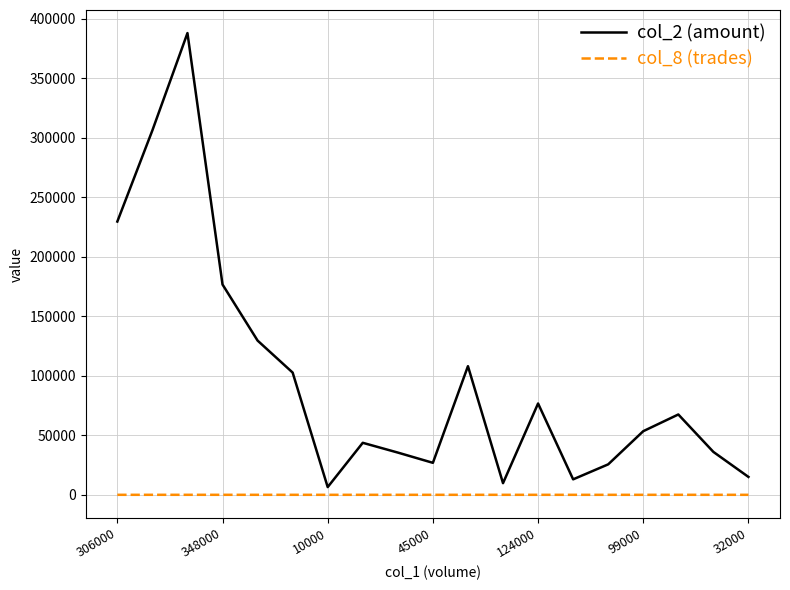

What is the difference between the maximum and minimum values in the col_8 (trades) series?

10